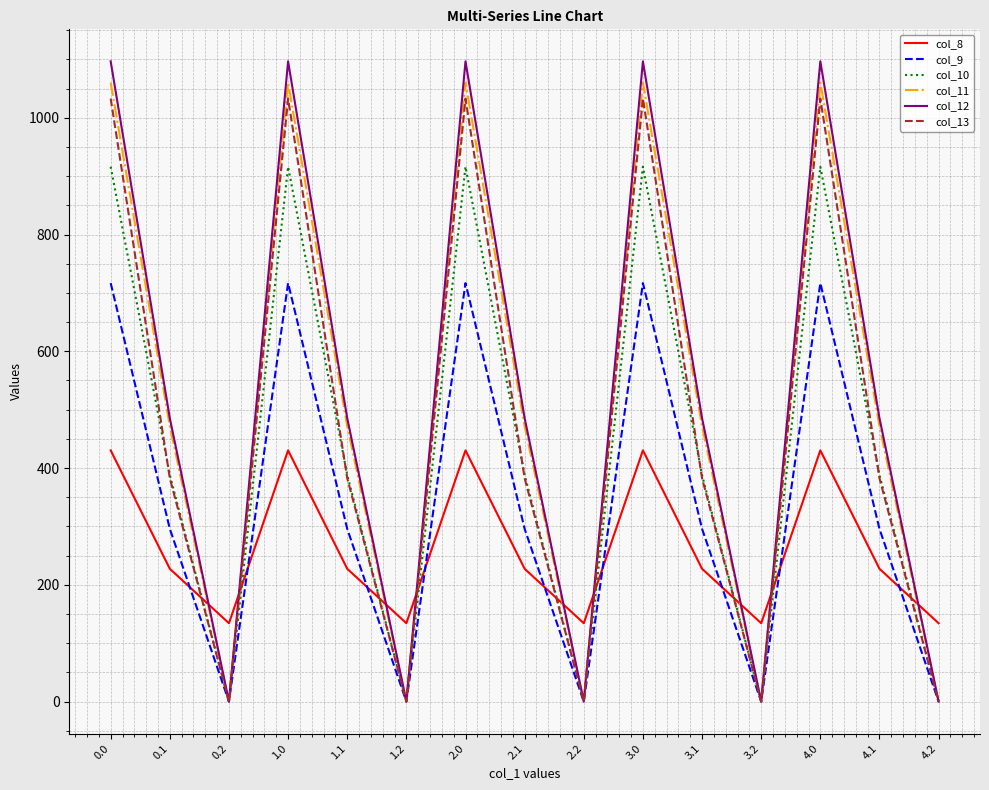

At which category does col_10 reach its first local peak?

1.0